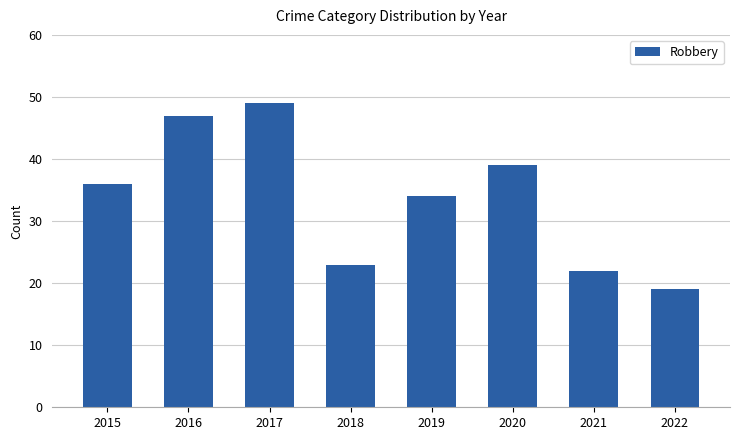

What is the average value?

34